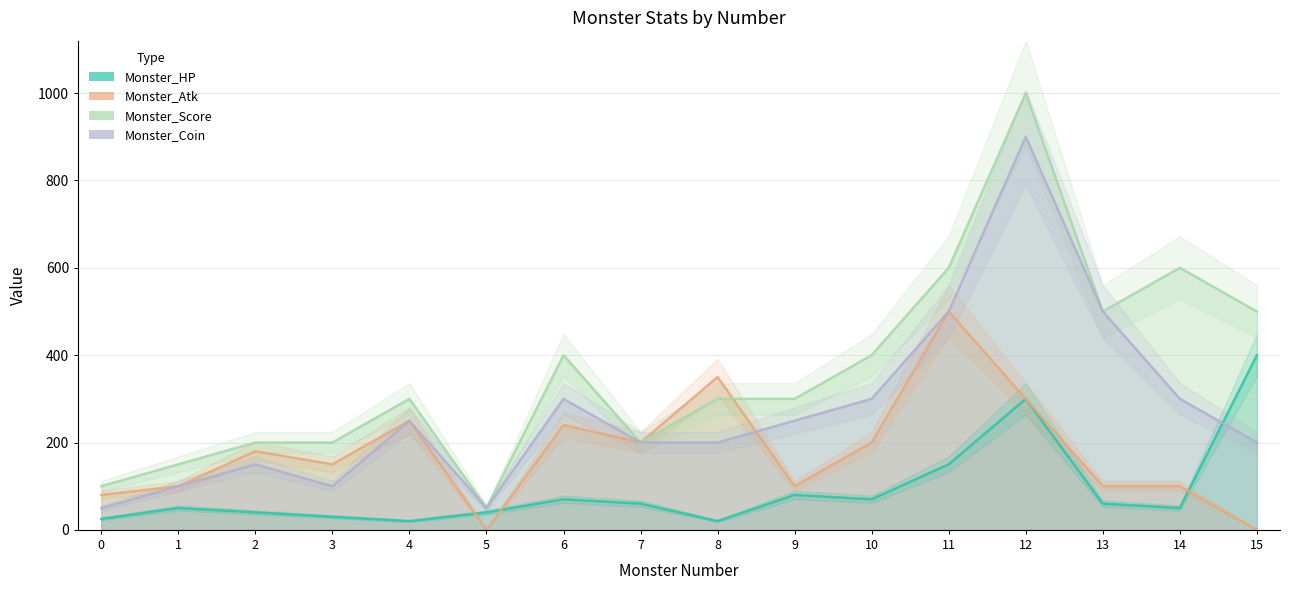

Which label corresponds to the largest value in the chart?

12